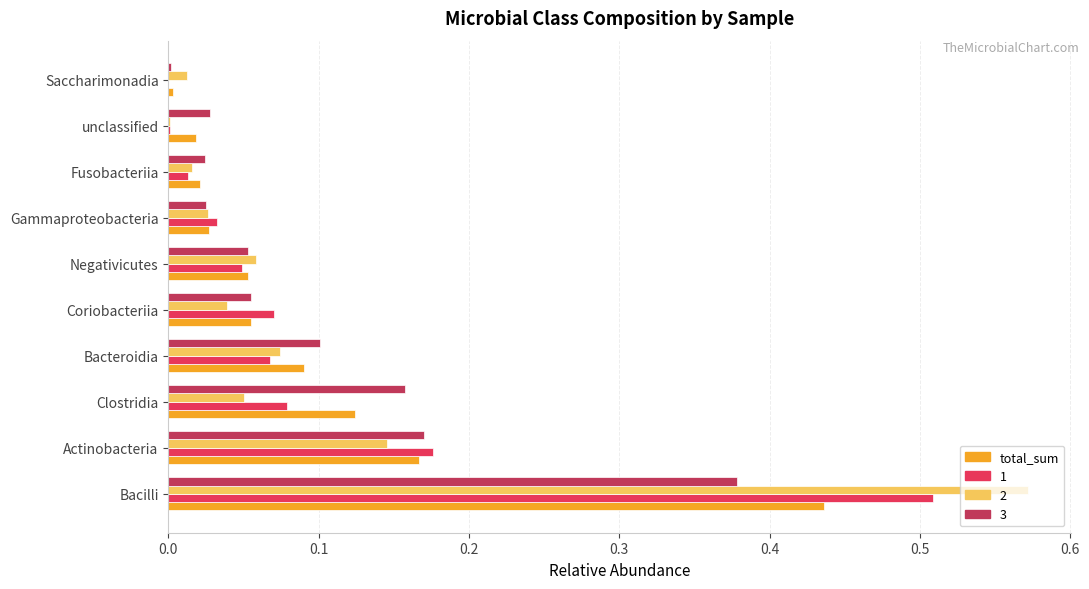

Which category has the highest value across all series?

Bacilli